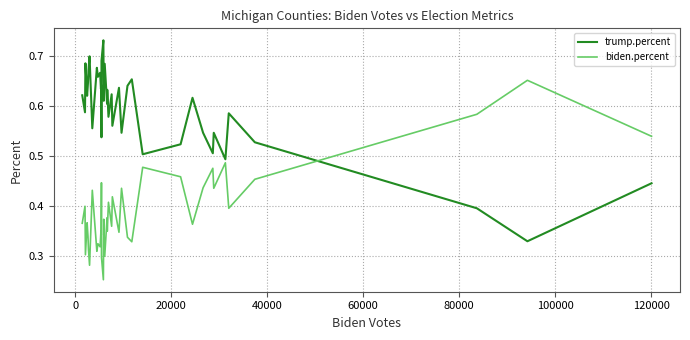

True or false: biden.percent and trump.percent intersect in this chart.

True